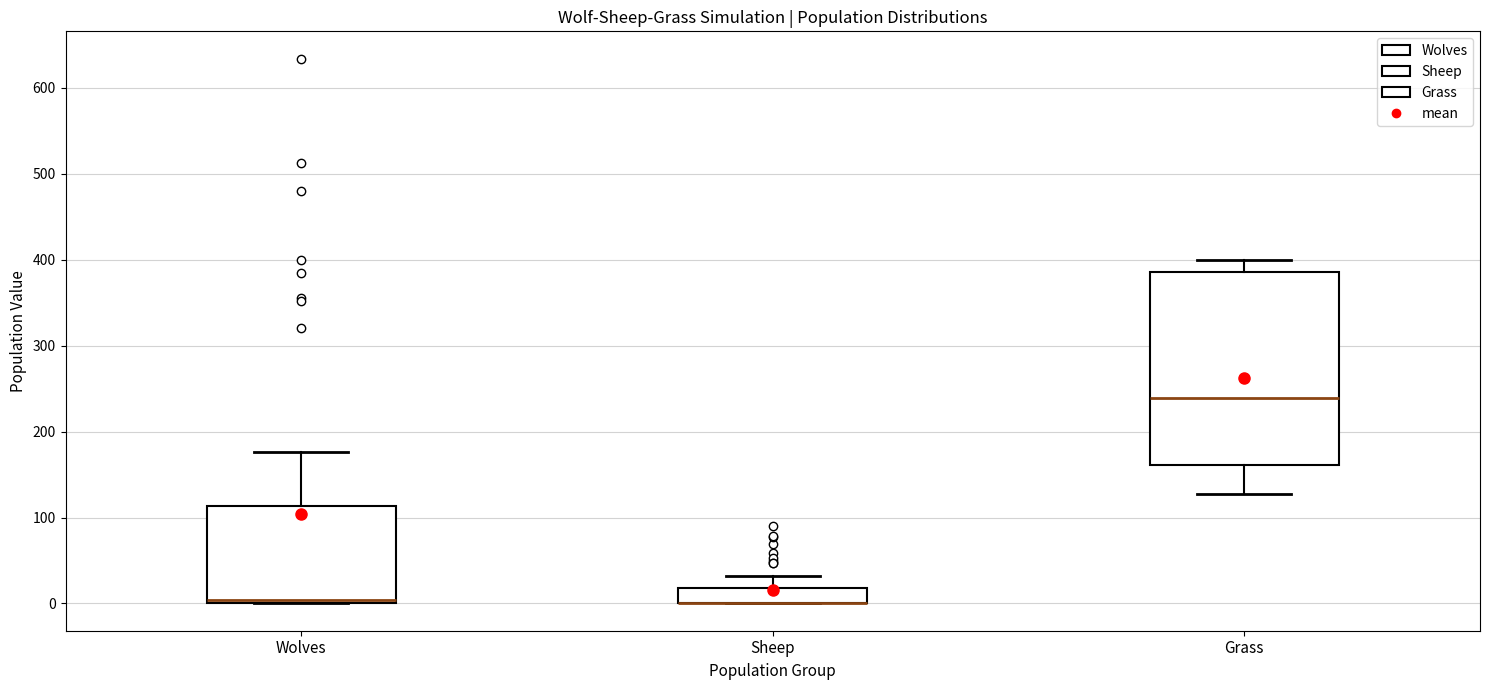

Reading left to right, transcribe this box plot: for each box, give where its median line is, the range the box spans, and where its two whiskers end, as read against the y-axis. The values are not printed on the chart, so give them approximately, as read against the axis.

Wolves: median 0 (just above the box's lower edge), box 0 to 110, whiskers 0 to 180
Sheep: median 0 (drawn on the box's lower edge), box 0 to 20, whiskers 0 to 30
Grass: median 240, box 160 to 390, whiskers 130 to 400